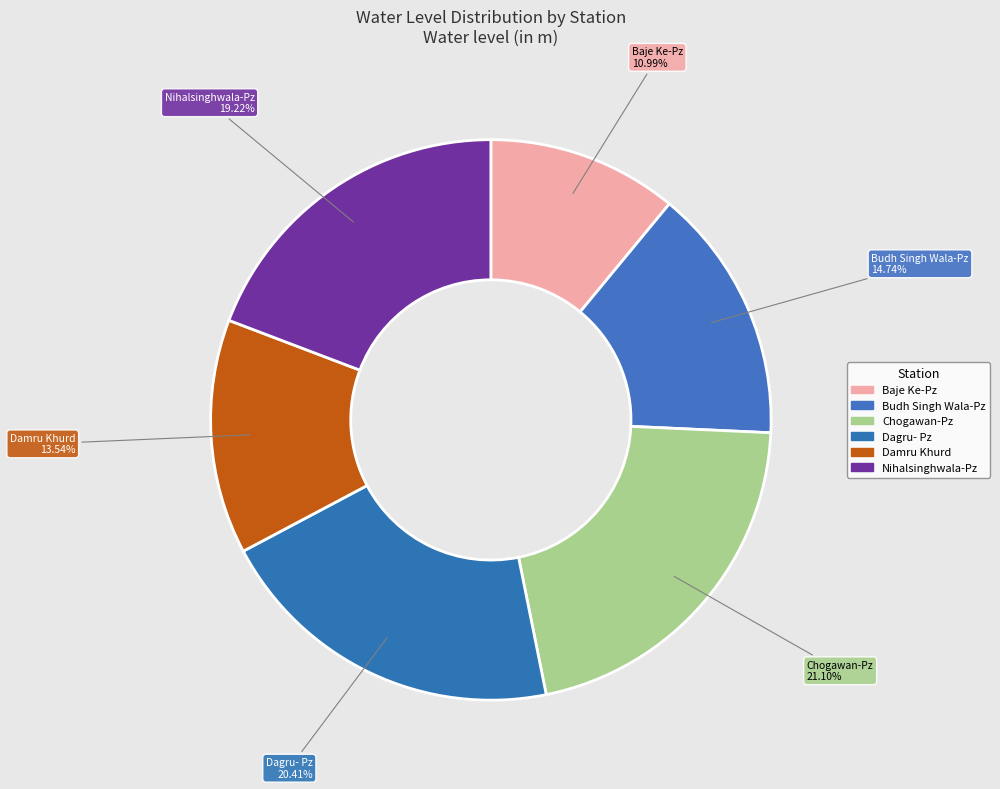

To the nearest percent, what portion does Dagru- Pz represent?

20%